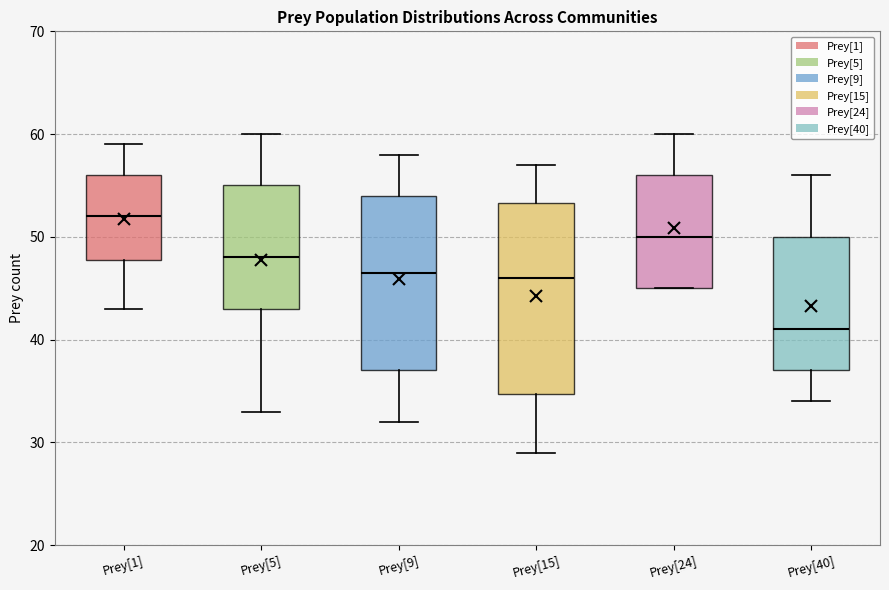

Reading left to right, transcribe this box plot: for each box, give where its median line is, the range the box spans, and where its two whiskers end, as read against the y-axis. The values are not printed on the chart, so give them approximately, as read against the axis.

Prey[1]: median 52, box 48 to 56, whiskers 43 to 59
Prey[5]: median 48, box 43 to 55, whiskers 33 to 60
Prey[9]: median 47, box 37 to 54, whiskers 32 to 58
Prey[15]: median 46, box 35 to 53, whiskers 29 to 57
Prey[24]: median 50, box 45 to 56, whiskers 45 to 60
Prey[40]: median 41, box 37 to 50, whiskers 34 to 56